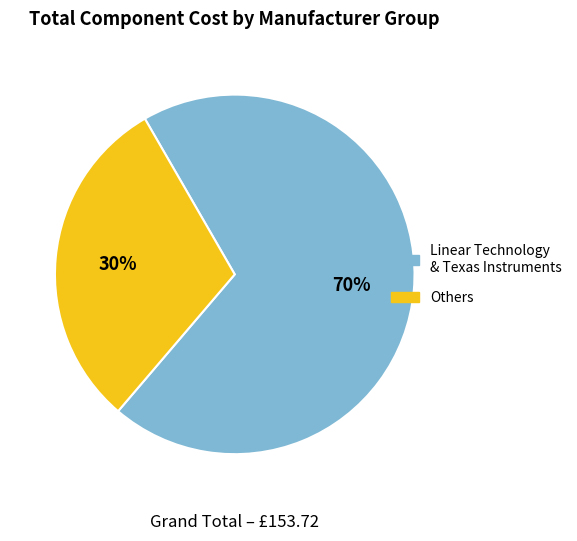

Does any single category account for the majority?

Yes